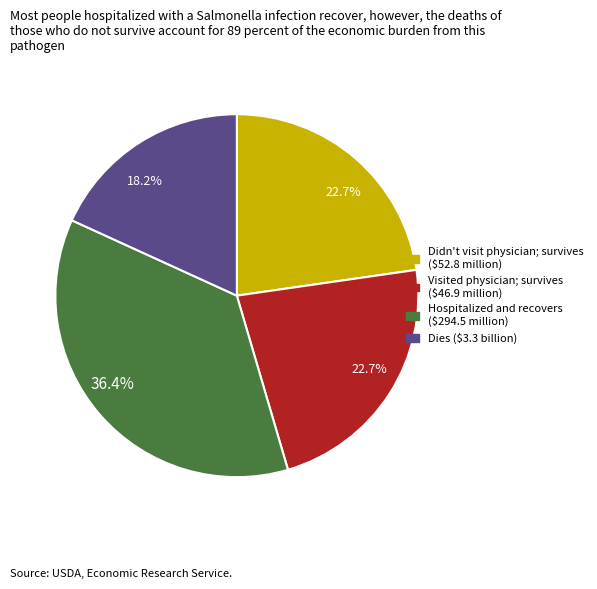

Does Hospitalized and recovers ($294.5 million) represent more than half of the total?

No